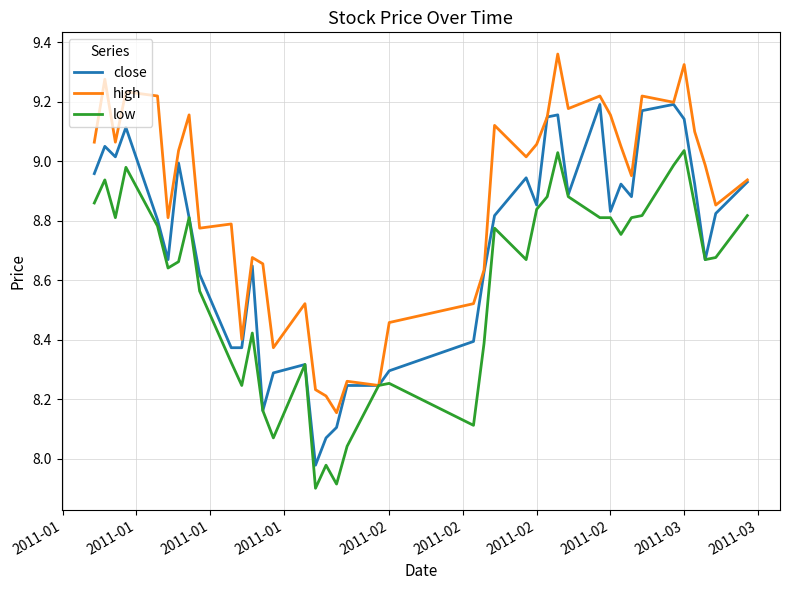

Rank the series by their maximum value, from lowest to highest.

low, close, high